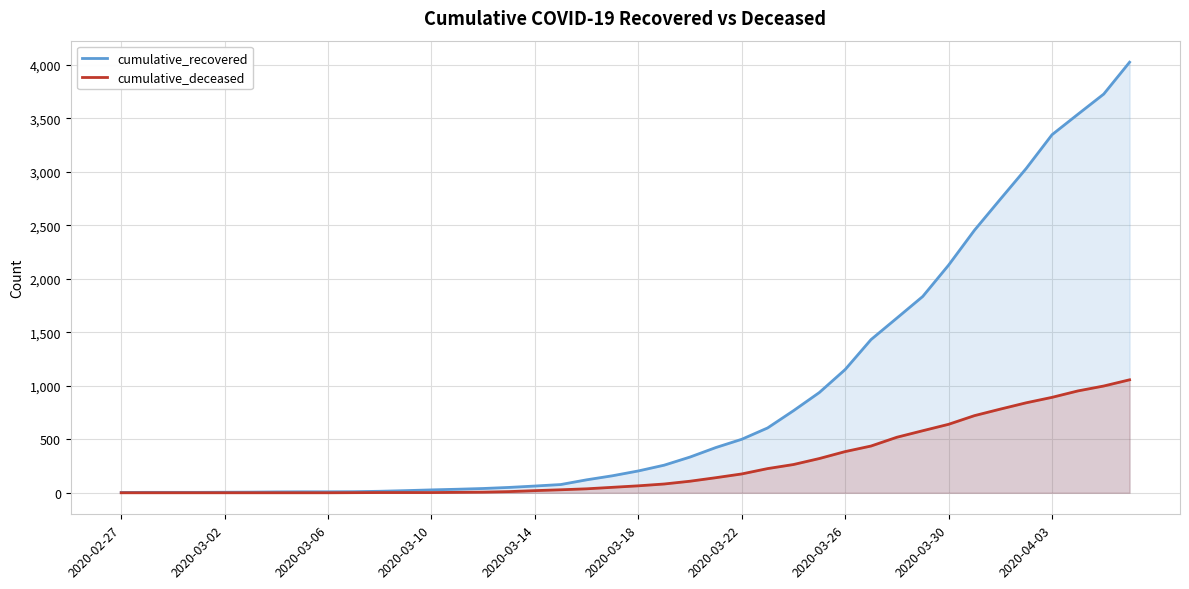

How many lines are shown in the chart?

2